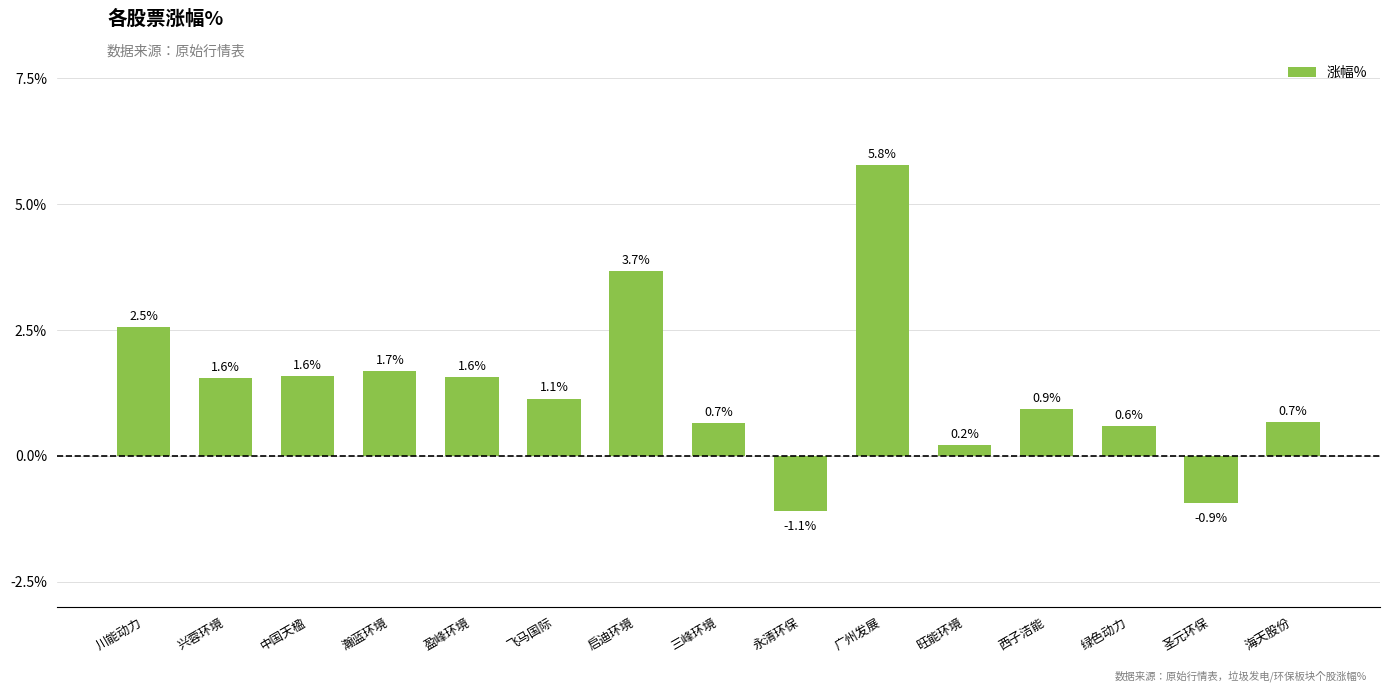

What is the label of the 9th bar from the right?

启迪环境